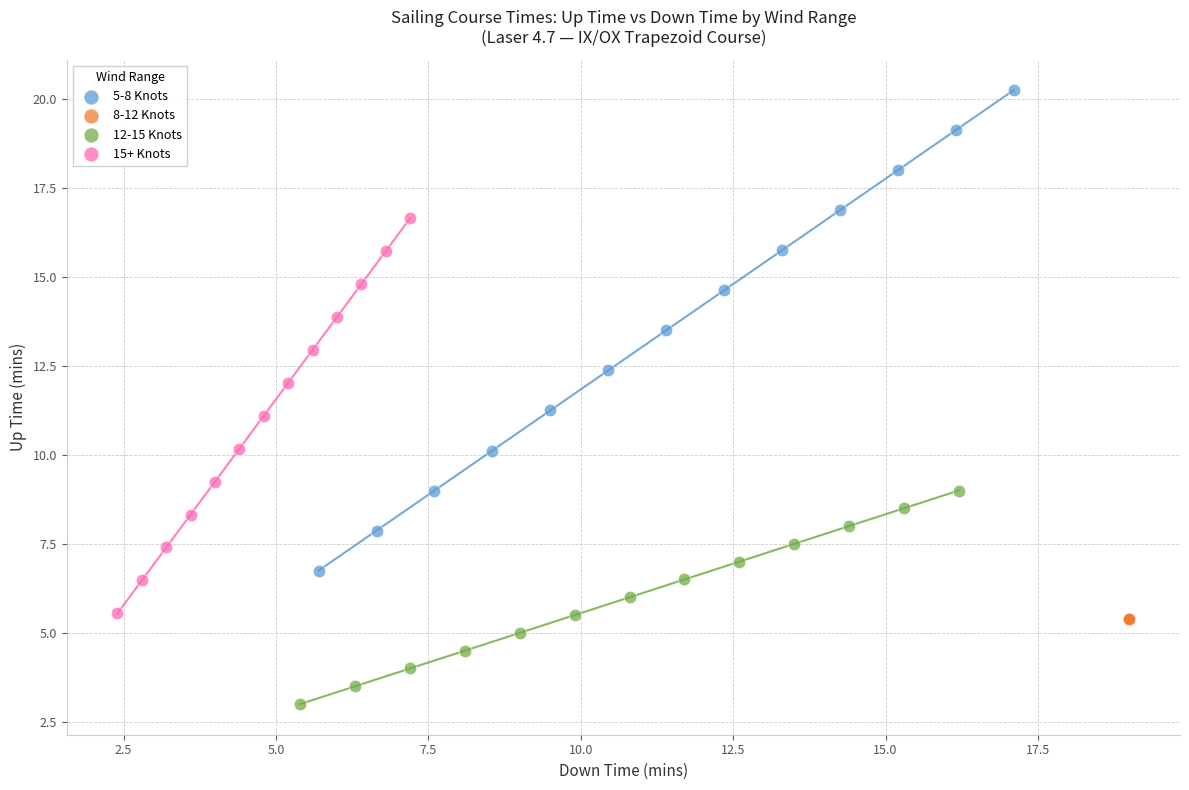

What are all the series names shown in the legend?

5-8 Knots, 8-12 Knots, 12-15 Knots, 15+ Knots